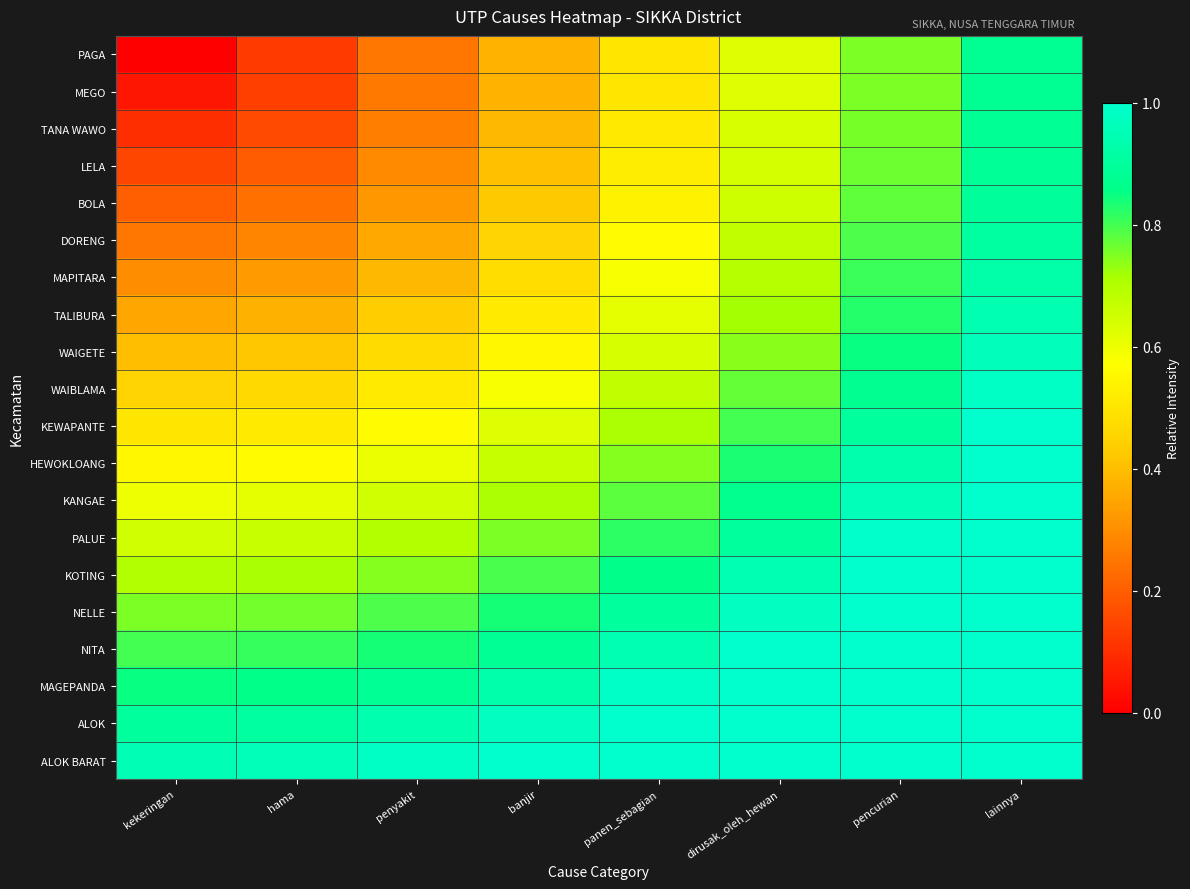

Reading left to right, extract all data points from this chart.

PAGA: kekeringan=0.0	hama=0.1	penyakit=0.2	banjir=0.4	panen_sebagian=0.5	dirusak_oleh_hewan=0.6	pencurian=0.8	lainnya=0.9
MEGO: kekeringan=0.1	hama=0.1	penyakit=0.3	banjir=0.4	panen_sebagian=0.5	dirusak_oleh_hewan=0.6	pencurian=0.8	lainnya=0.9
TANA WAWO: kekeringan=0.1	hama=0.2	penyakit=0.3	banjir=0.4	panen_sebagian=0.5	dirusak_oleh_hewan=0.6	pencurian=0.8	lainnya=0.9
LELA: kekeringan=0.1	hama=0.2	penyakit=0.3	banjir=0.4	panen_sebagian=0.5	dirusak_oleh_hewan=0.6	pencurian=0.8	lainnya=0.9
BOLA: kekeringan=0.2	hama=0.2	penyakit=0.3	banjir=0.4	panen_sebagian=0.5	dirusak_oleh_hewan=0.7	pencurian=0.8	lainnya=0.9
DORENG: kekeringan=0.2	hama=0.3	penyakit=0.4	banjir=0.5	panen_sebagian=0.6	dirusak_oleh_hewan=0.7	pencurian=0.8	lainnya=0.9
MAPITARA: kekeringan=0.3	hama=0.3	penyakit=0.4	banjir=0.5	panen_sebagian=0.6	dirusak_oleh_hewan=0.7	pencurian=0.8	lainnya=0.9
TALIBURA: kekeringan=0.3	hama=0.4	penyakit=0.4	banjir=0.5	panen_sebagian=0.6	dirusak_oleh_hewan=0.7	pencurian=0.8	lainnya=0.9
WAIGETE: kekeringan=0.4	hama=0.4	penyakit=0.5	banjir=0.5	panen_sebagian=0.6	dirusak_oleh_hewan=0.7	pencurian=0.8	lainnya=1.0
WAIBLAMA: kekeringan=0.5	hama=0.5	penyakit=0.5	banjir=0.6	panen_sebagian=0.7	dirusak_oleh_hewan=0.8	pencurian=0.9	lainnya=1.0
KEWAPANTE: kekeringan=0.5	hama=0.5	penyakit=0.6	banjir=0.6	panen_sebagian=0.7	dirusak_oleh_hewan=0.8	pencurian=0.9	lainnya=1.0
HEWOKLOANG: kekeringan=0.6	hama=0.6	penyakit=0.6	banjir=0.7	panen_sebagian=0.7	dirusak_oleh_hewan=0.8	pencurian=0.9	lainnya=1.0
KANGAE: kekeringan=0.6	hama=0.6	penyakit=0.7	banjir=0.7	panen_sebagian=0.8	dirusak_oleh_hewan=0.9	pencurian=1.0	lainnya=1.1
PALUE: kekeringan=0.7	hama=0.7	penyakit=0.7	banjir=0.8	panen_sebagian=0.8	dirusak_oleh_hewan=0.9	pencurian=1.0	lainnya=1.1
KOTING: kekeringan=0.7	hama=0.7	penyakit=0.7	banjir=0.8	panen_sebagian=0.9	dirusak_oleh_hewan=0.9	pencurian=1.0	lainnya=1.1
NELLE: kekeringan=0.8	hama=0.8	penyakit=0.8	banjir=0.8	panen_sebagian=0.9	dirusak_oleh_hewan=1.0	pencurian=1.1	lainnya=1.2
NITA: kekeringan=0.8	hama=0.8	penyakit=0.8	banjir=0.9	panen_sebagian=0.9	dirusak_oleh_hewan=1.0	pencurian=1.1	lainnya=1.2
MAGEPANDA: kekeringan=0.8	hama=0.9	penyakit=0.9	banjir=0.9	panen_sebagian=1.0	dirusak_oleh_hewan=1.1	pencurian=1.1	lainnya=1.2
ALOK: kekeringan=0.9	hama=0.9	penyakit=0.9	banjir=1.0	panen_sebagian=1.0	dirusak_oleh_hewan=1.1	pencurian=1.2	lainnya=1.3
ALOK BARAT: kekeringan=0.9	hama=1.0	penyakit=1.0	banjir=1.0	panen_sebagian=1.1	dirusak_oleh_hewan=1.1	pencurian=1.2	lainnya=1.3